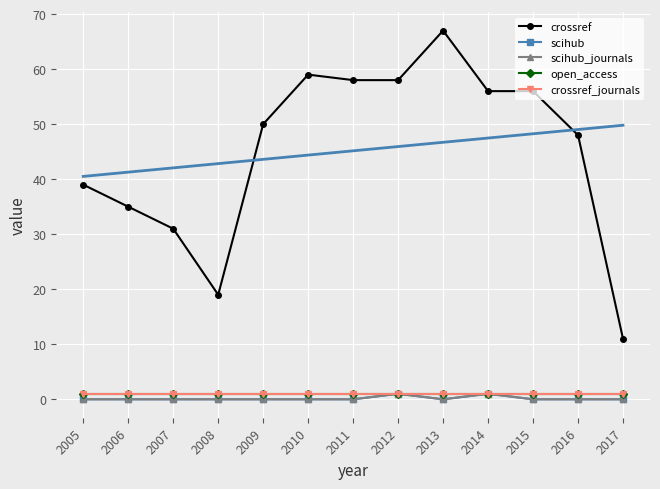

At which label does crossref first exceed 50?

2010